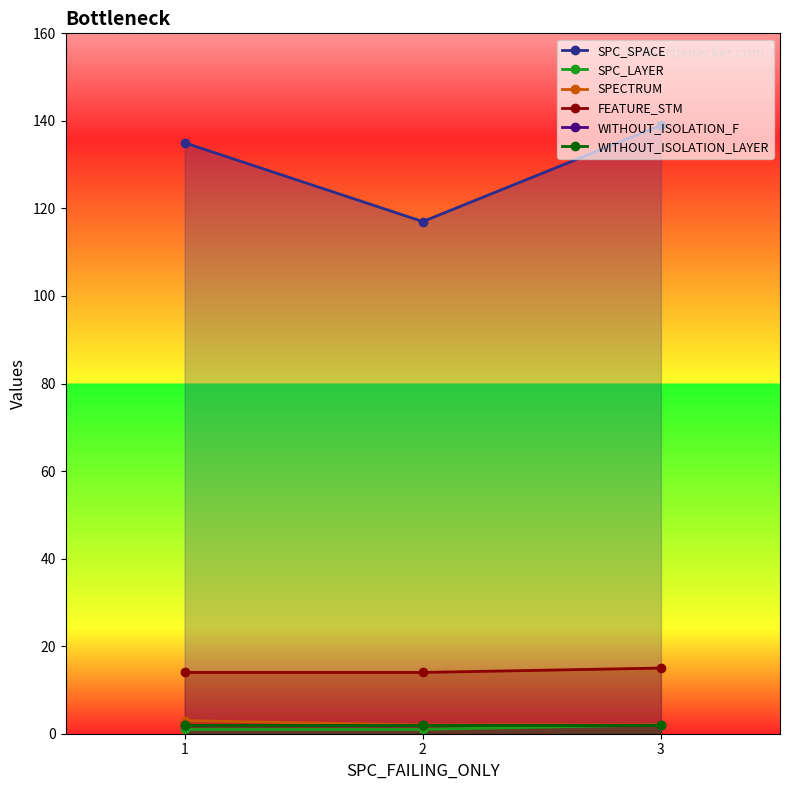

Rank the categories by WITHOUT_ISOLATION_F value from highest to lowest.

1, 2, 3